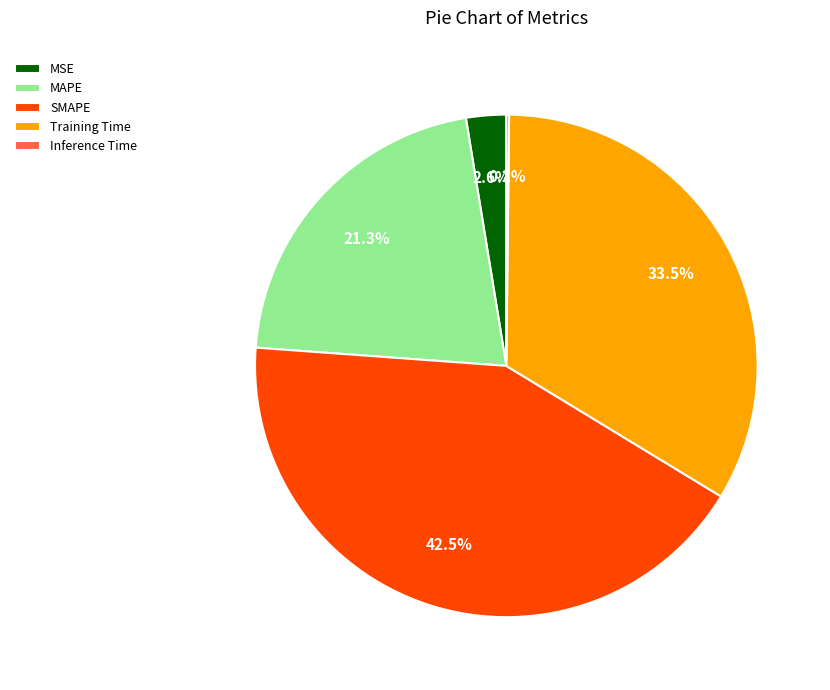

Which slice is the largest?

SMAPE